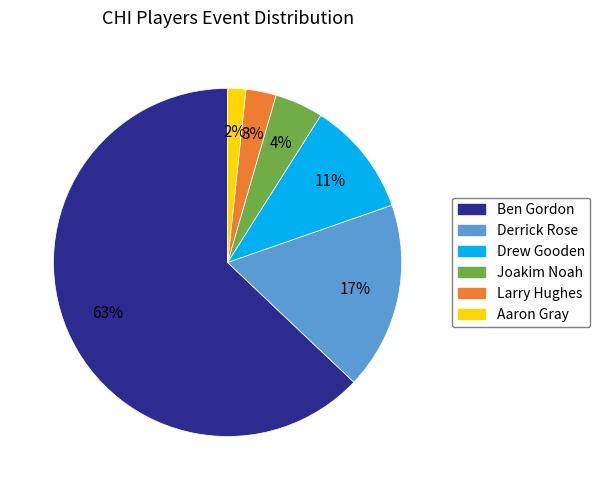

Which slice is the largest?

Ben Gordon